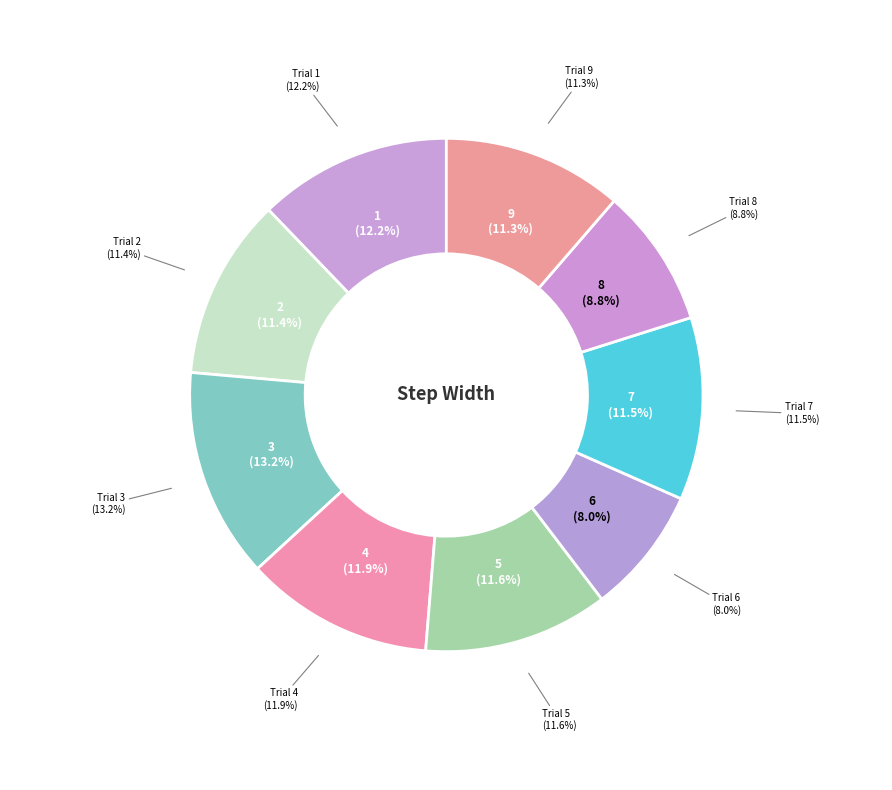

Between Trial 4 and Trial 6, which is larger?

Trial 4